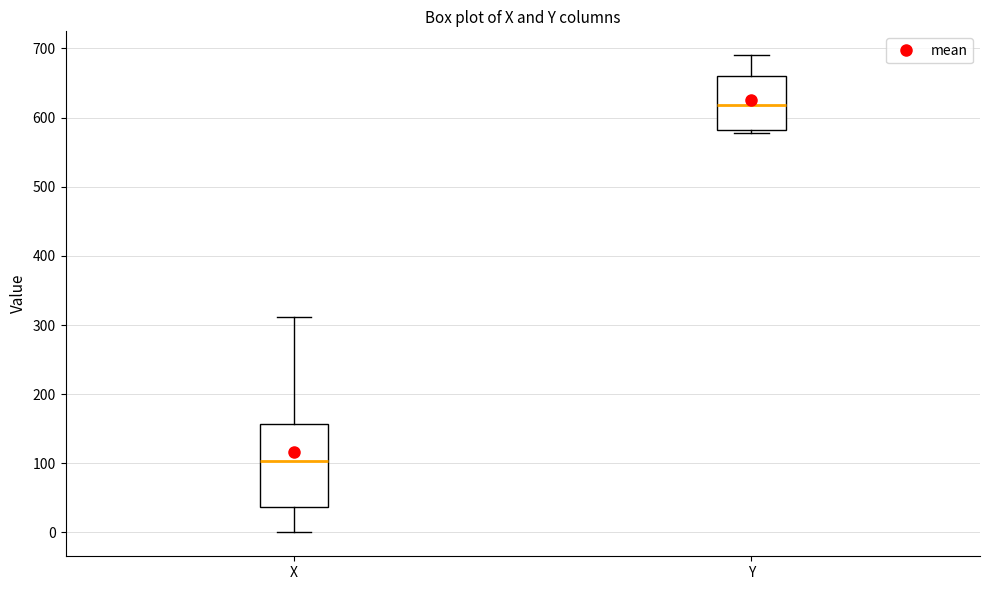

Reading left to right, read every box against the y-axis: the position of its median line, the range the box covers, and the ends of its whiskers. The values are not printed on the chart, so give them approximately, as read against the axis.

X: median 100, box 40 to 160, whiskers 0 to 310
Y: median 620, box 580 to 660, whiskers 580 (just below the box's lower edge) to 690